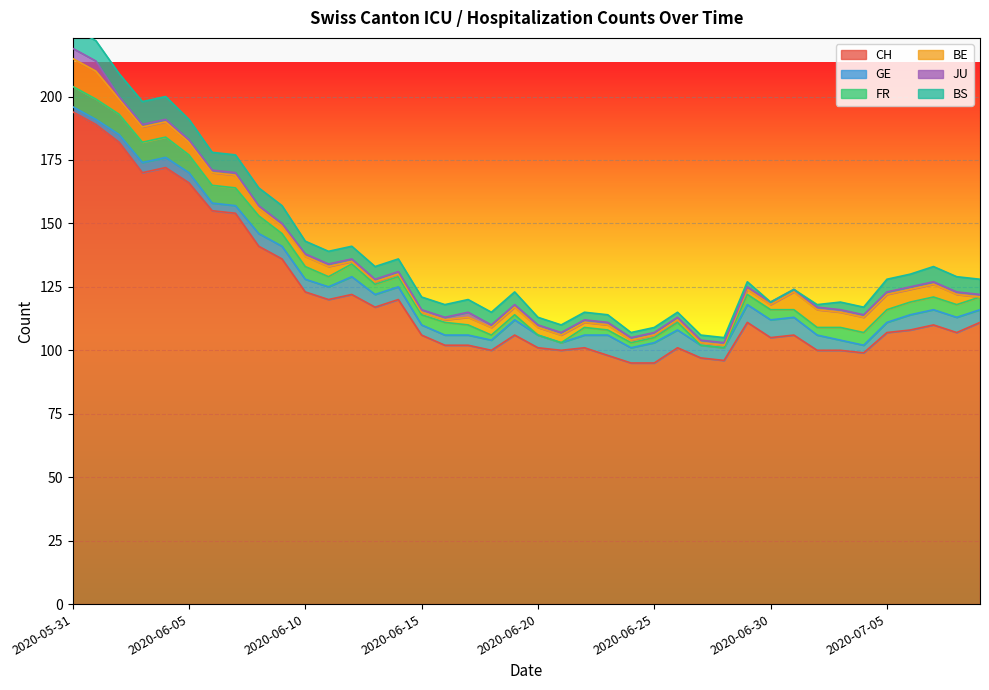

The value of CH at 2020-06-15 is 106. True or false?

True